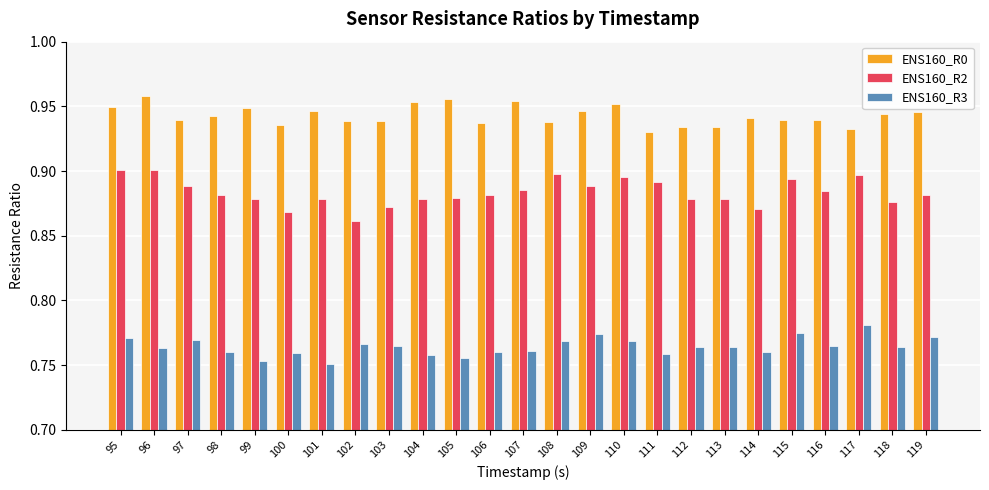

How many ENS160_R0 values are between 0 and 1?

25